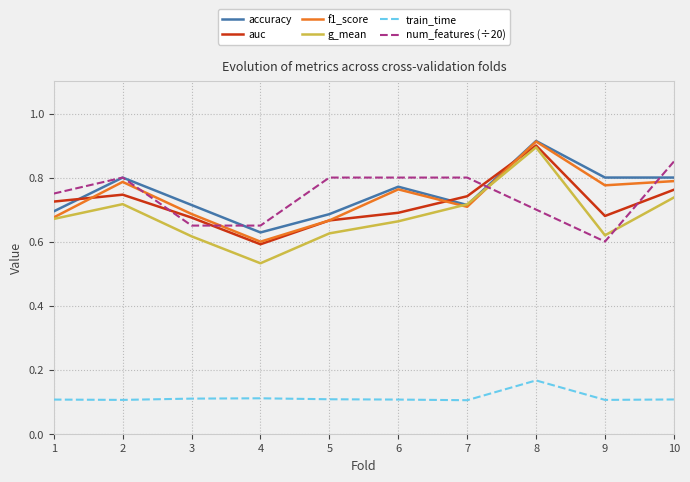

Where is the first local maximum for g_mean?

2